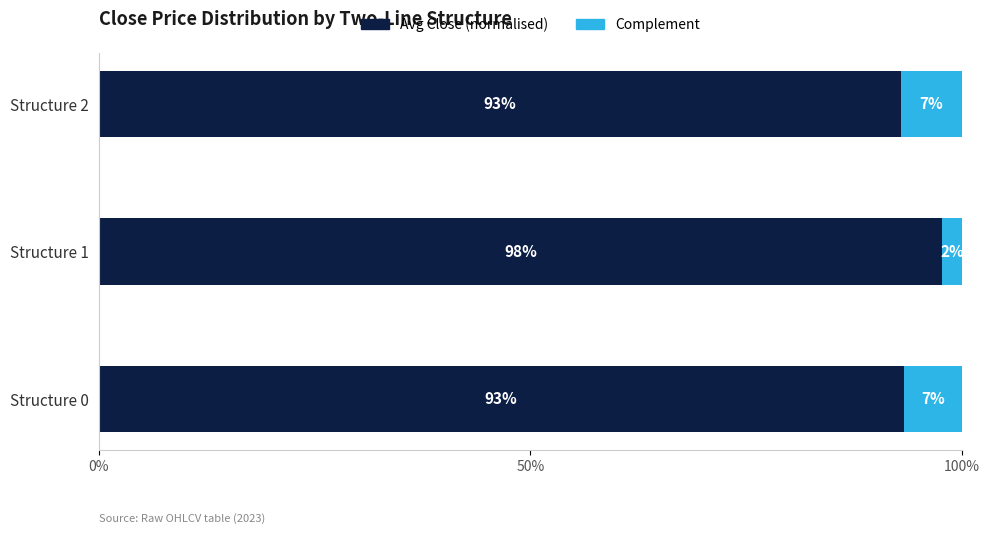

How many data points does each series have?

3